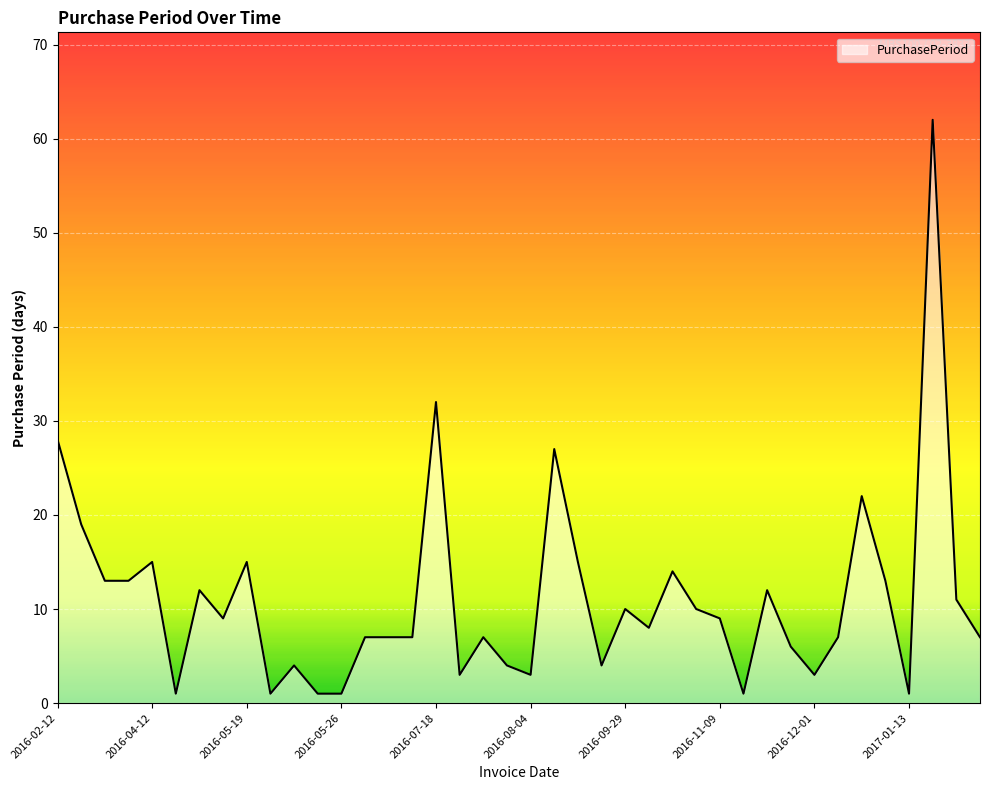

What is the maximum value shown in the chart?

62